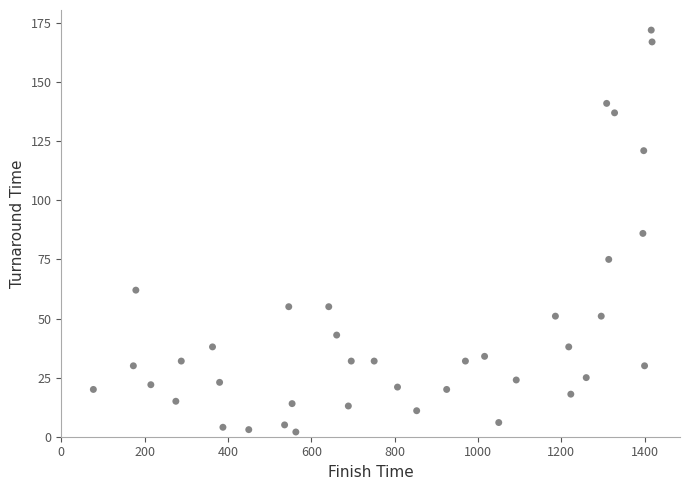

What is the range of Y values (max minus min)?

170